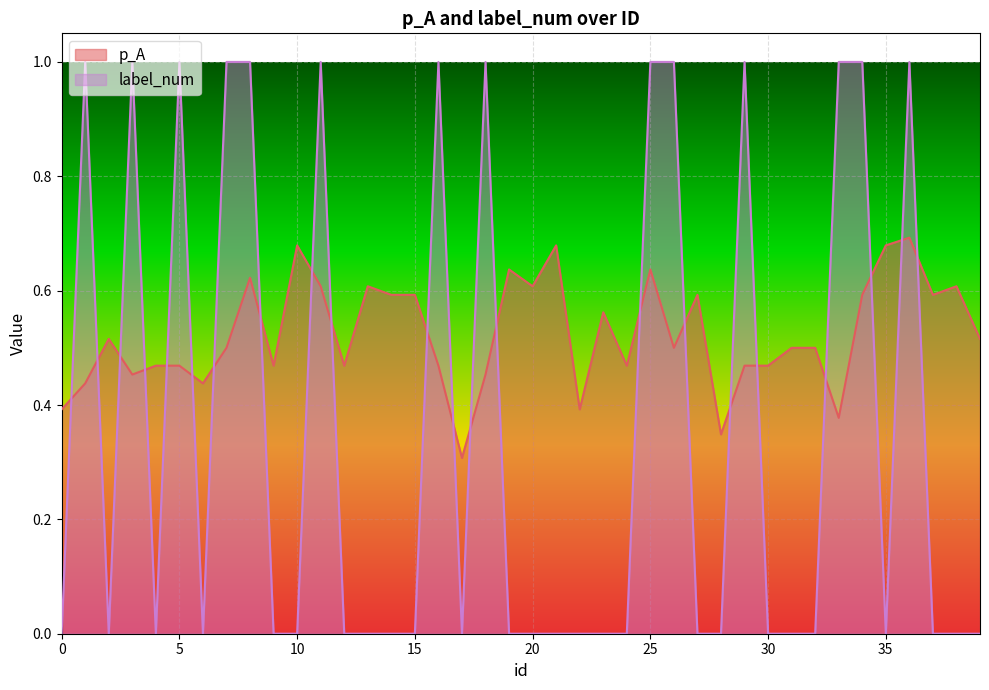

Which series changed the most between 9 and 24?

p_A